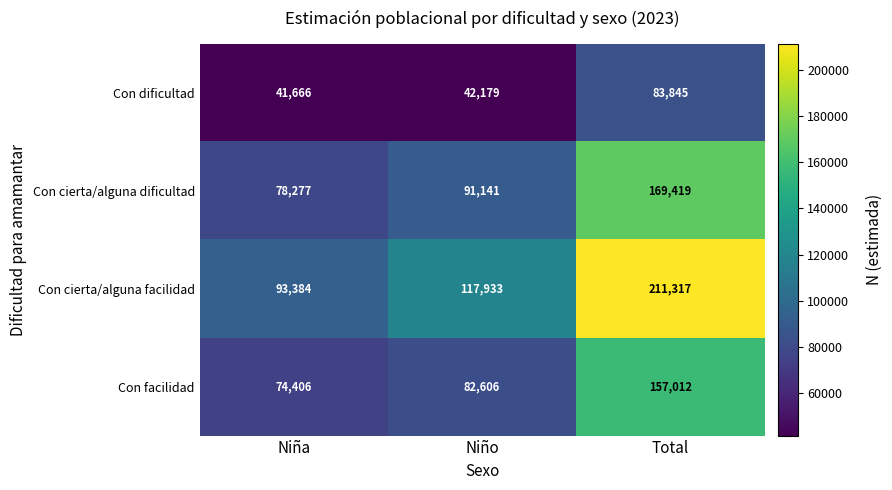

The value of Con facilidad at Total is 40511. True or false?

False